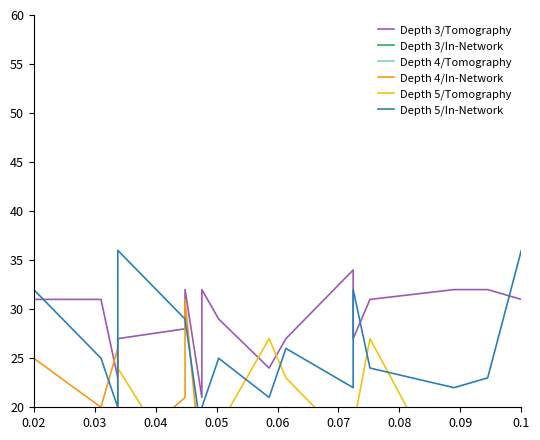

Rank the series by their maximum value, from highest to lowest.

Depth 5/In-Network, Depth 3/Tomography, Depth 4/In-Network, Depth 5/Tomography, Depth 3/In-Network, Depth 4/Tomography